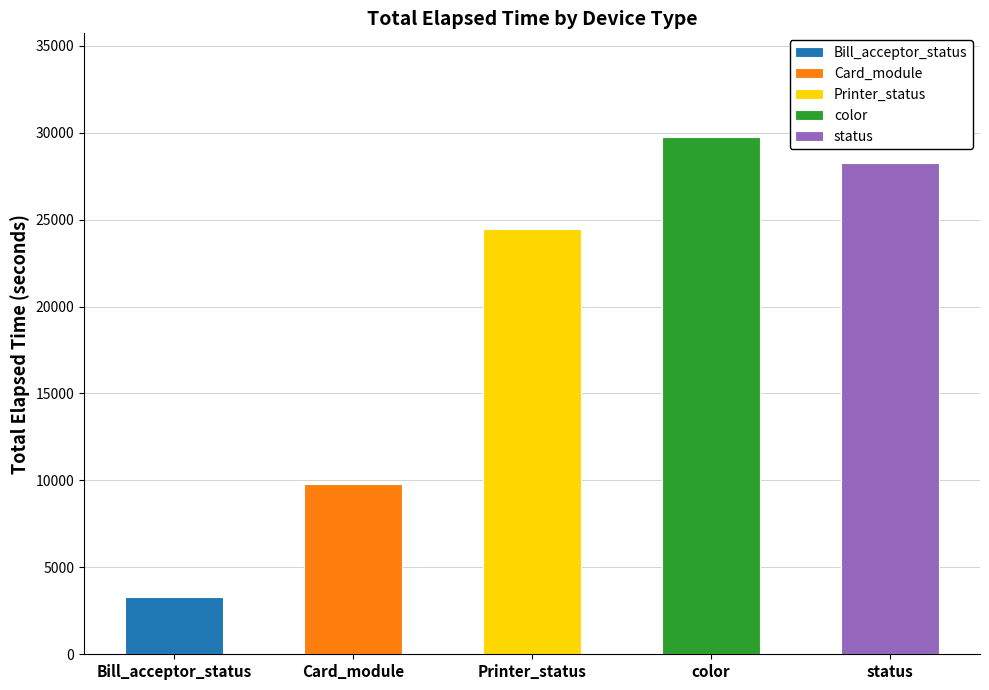

At color, list the series in order from smallest to largest.

Bill_acceptor_status, Card_module, Printer_status, status, color